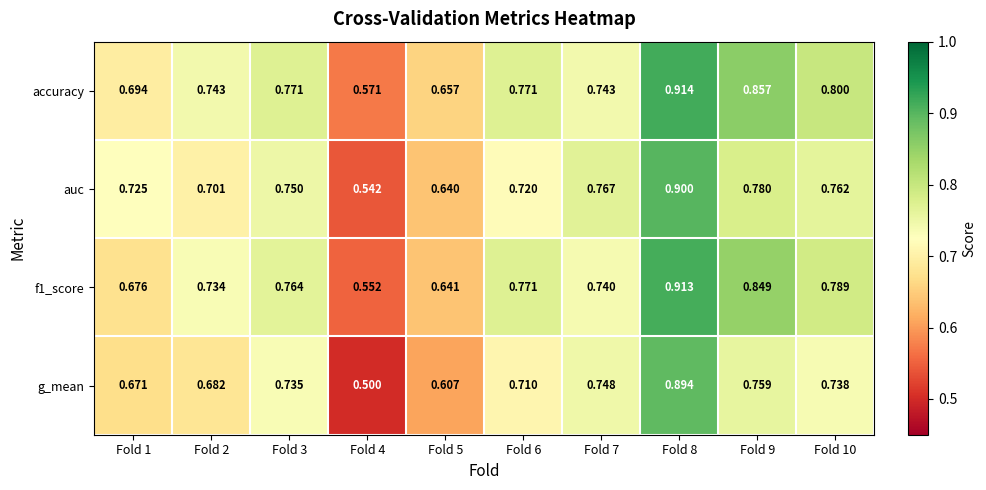

Between Fold 3 and Fold 8, which series saw the biggest shift?

g_mean